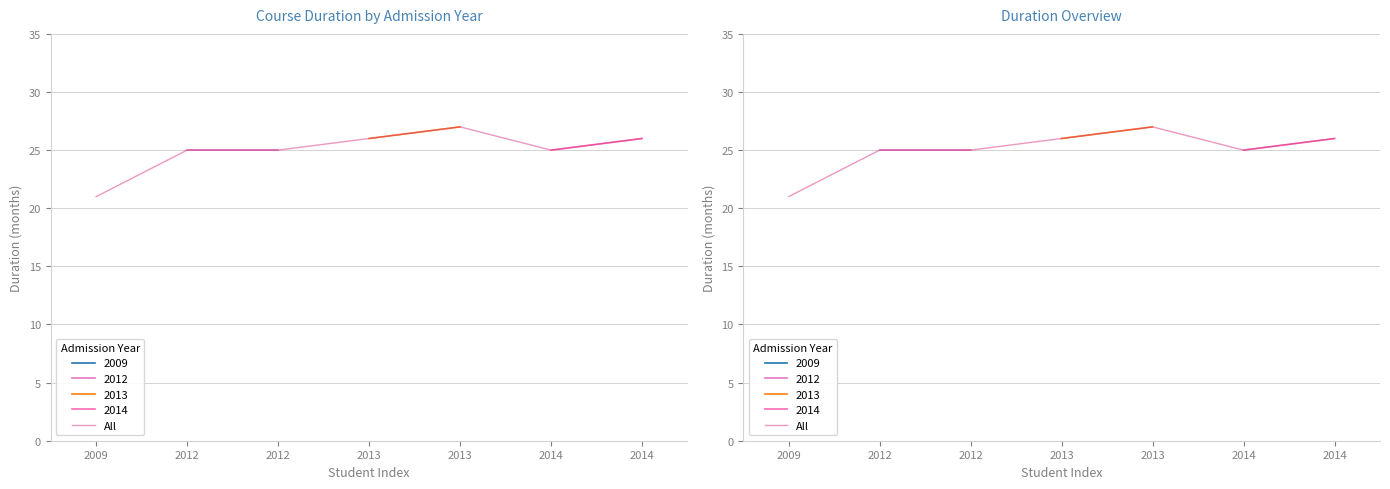

How many data points are above 25?

3